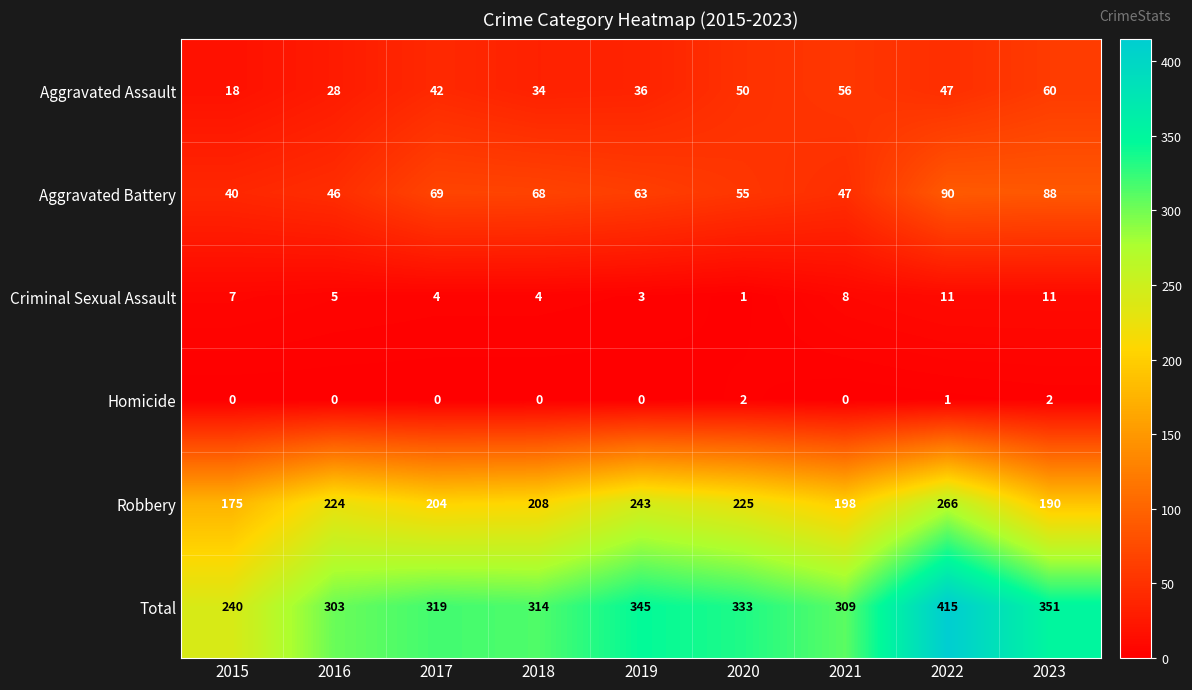

How many categories are shown in the chart?

9